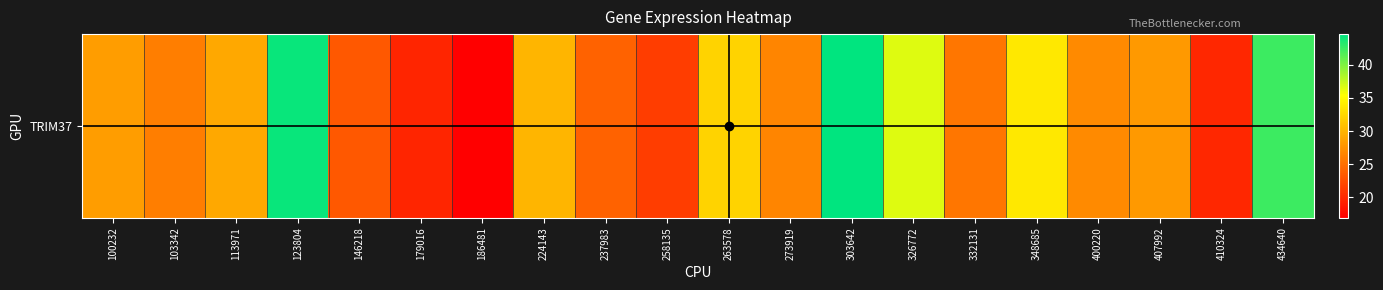

What is the change in value from 123804 to 263578?

-12.0